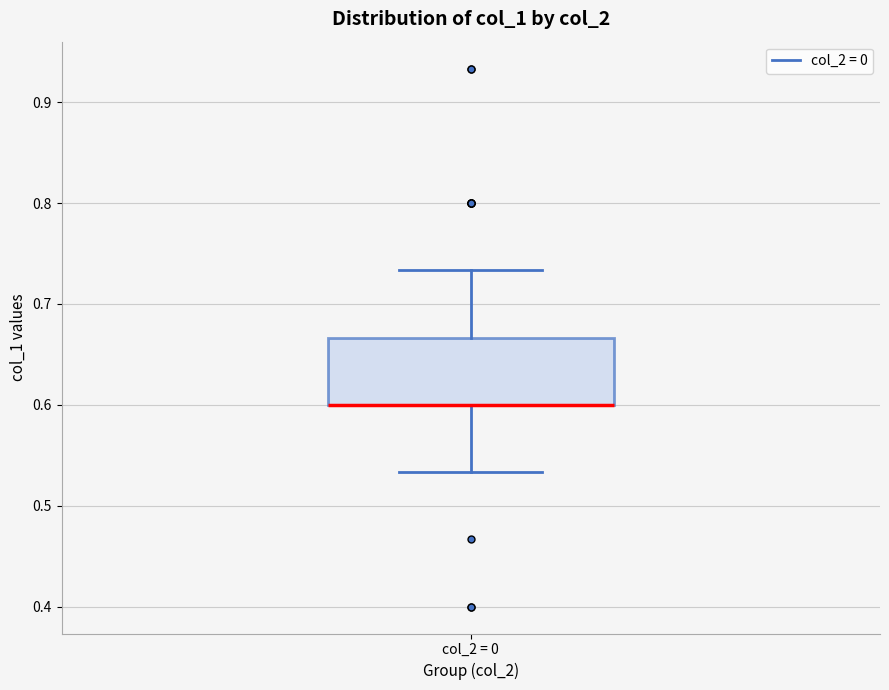

Where is the upper edge of the box for col_2 = 0 on the y-axis? The values are not printed on the chart, so give them approximately, as read against the axis.

0.67